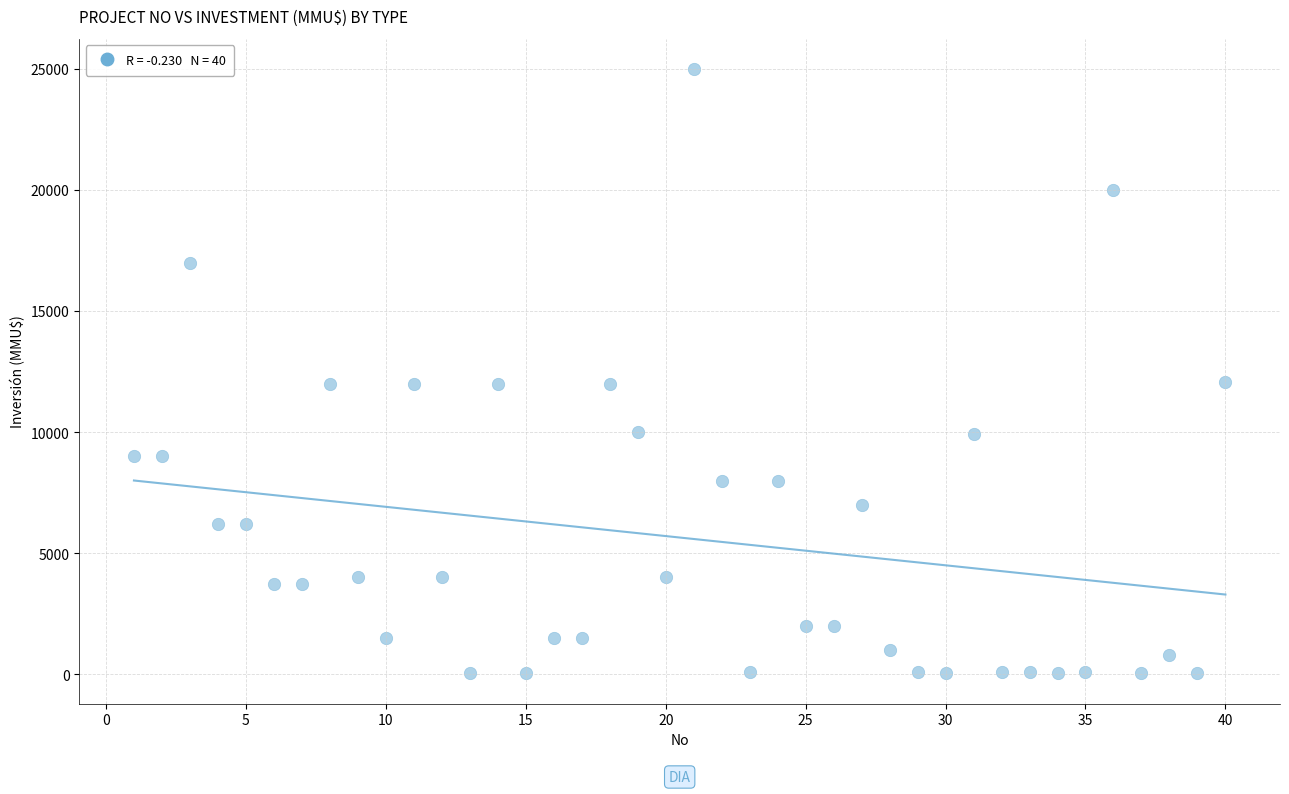

What is the range of X values (max minus min)?

39